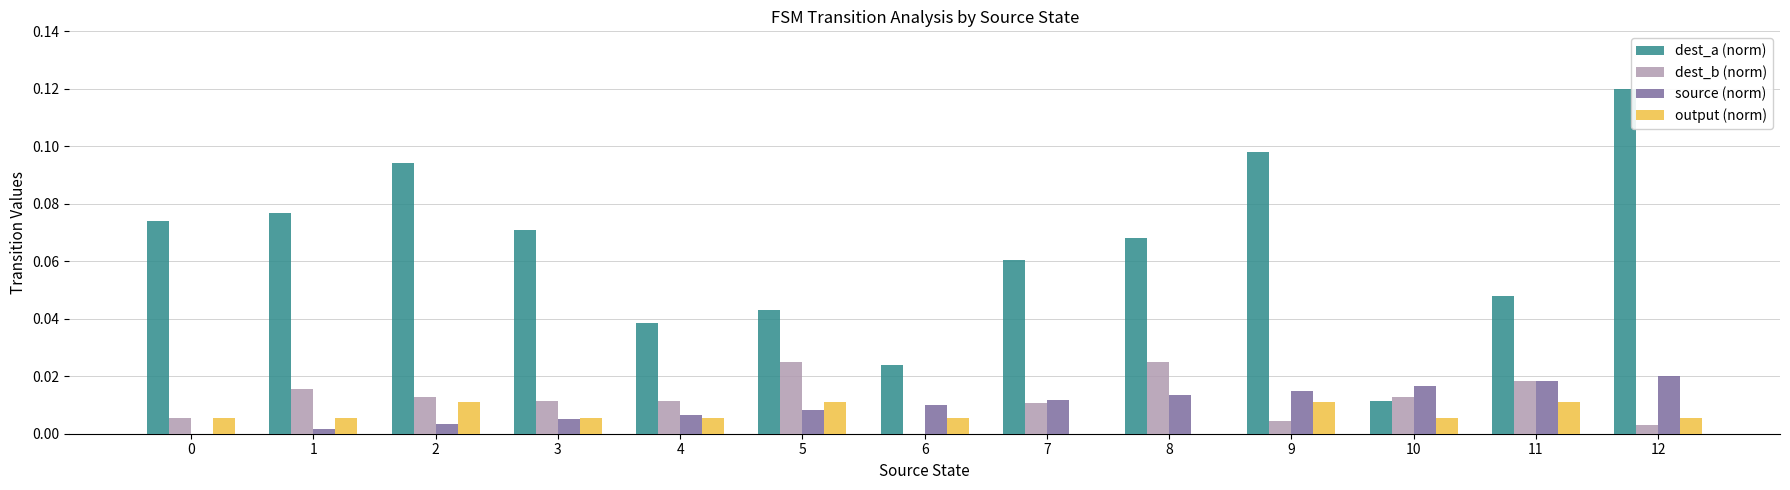

At which category is the sum across all series the highest?

12